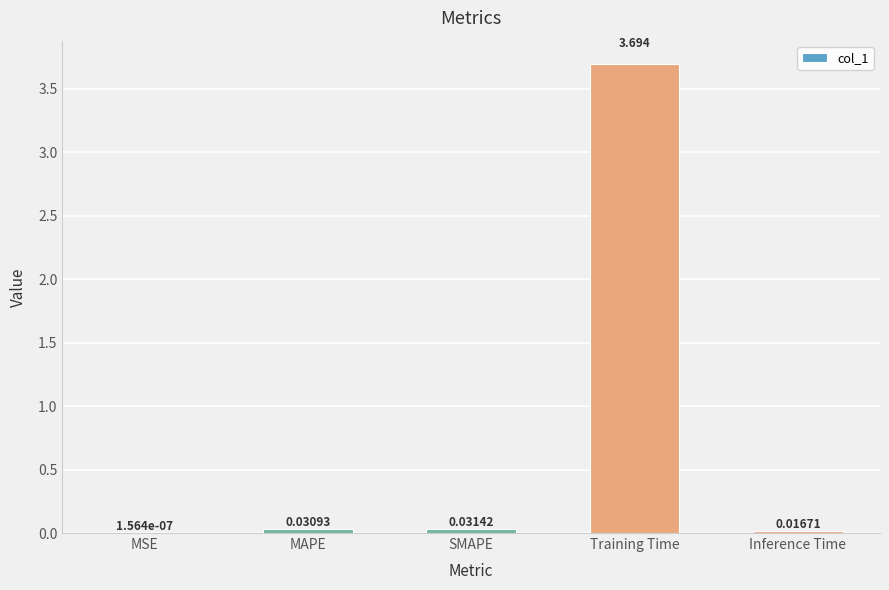

Which has a higher value, Inference Time or SMAPE?

SMAPE